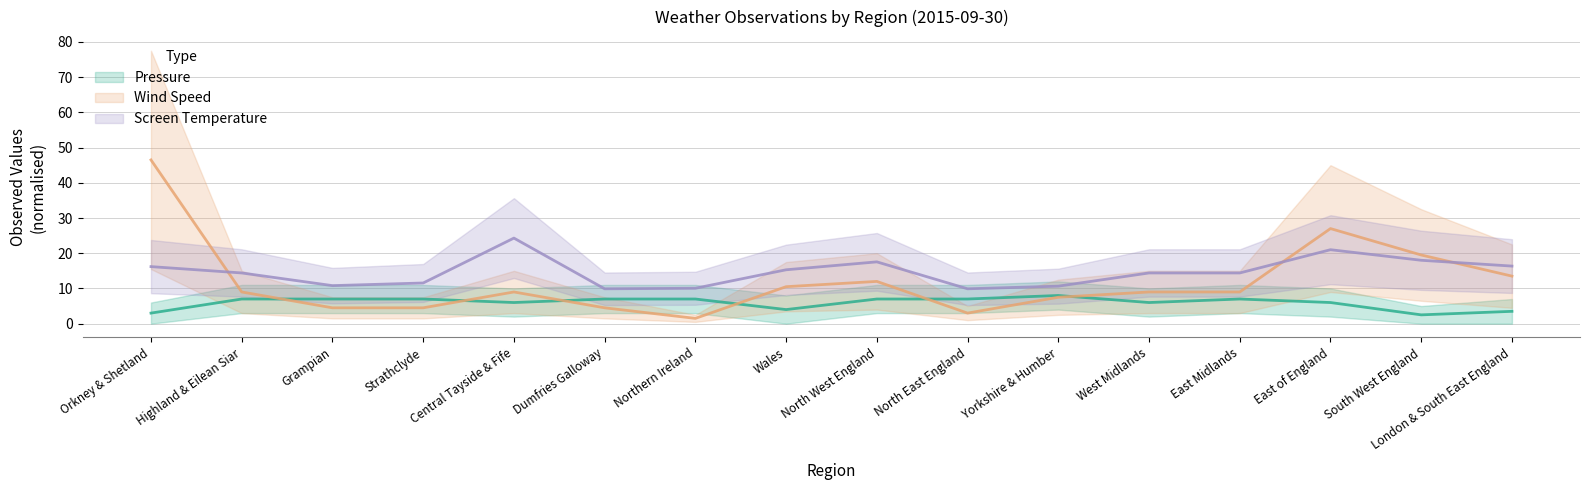

Reading right to left, what are all the values shown in this chart?

Pressure: 3.5	2.5	6.0	7.0	6.0	8.0	7.0	7.0	4.0	7.0	7.0	6.0	7.0	7.0	7.0	3.0
Wind Speed: 13.5	19.5	27.0	9.0	9.0	7.5	3.0	12.0	10.5	1.5	4.5	9.0	4.5	4.5	9.0	46.5
Screen Temperature: 16.4	18.0	21.0	14.4	14.4	10.7	9.9	17.6	15.3	10.1	9.9	24.3	11.6	10.8	14.4	16.2